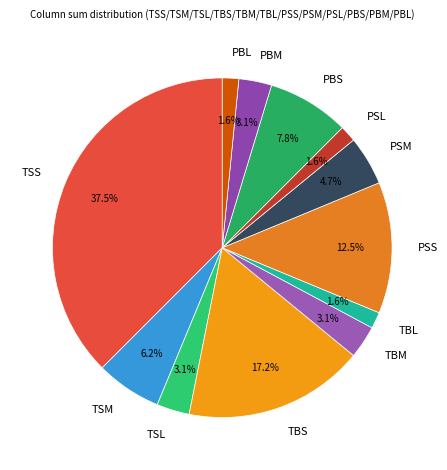

What percentage is NOT represented by TSS?

62.5%